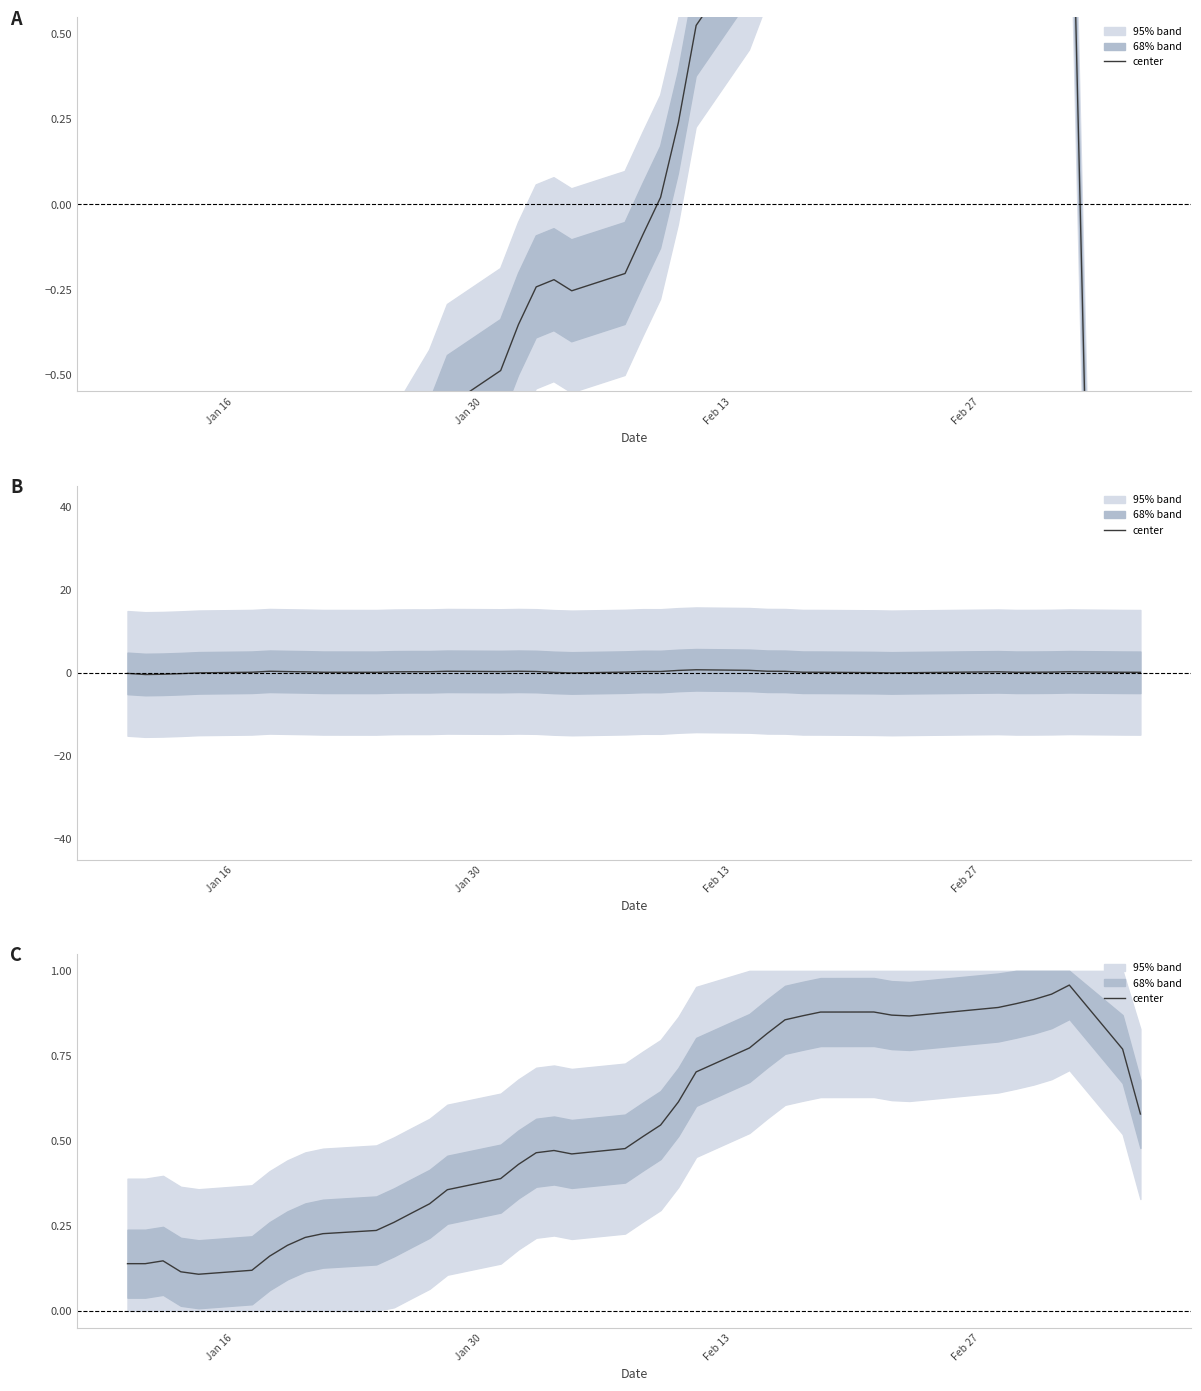

True or false: there are more than 1 points higher than both neighbors.

True